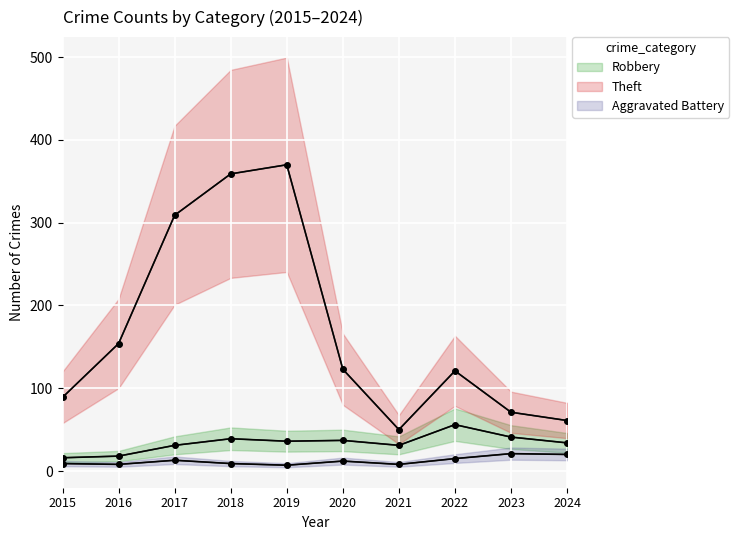

At which label does Theft reach its peak?

2019